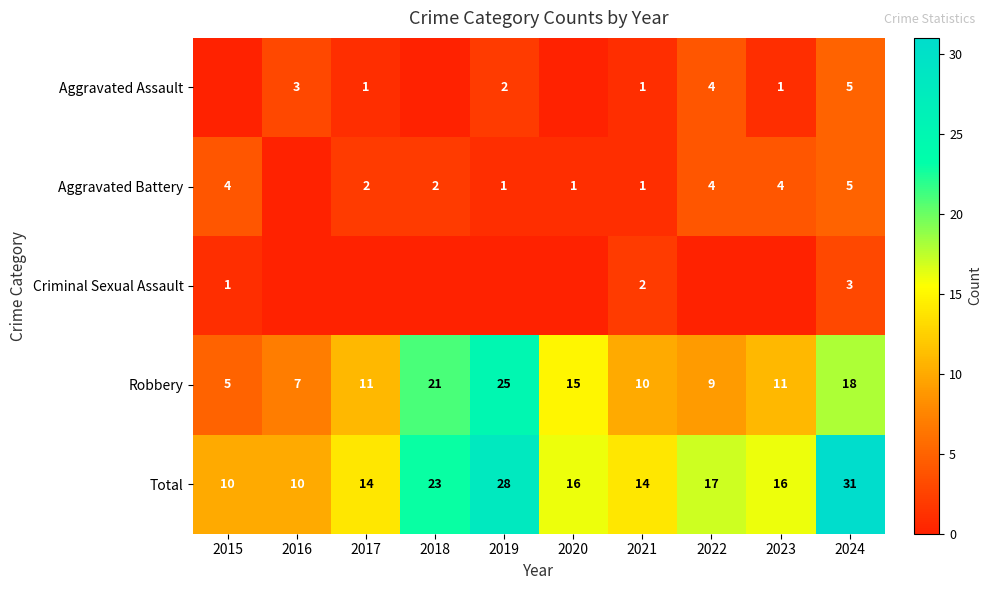

What is the highest value of the Total series?

31